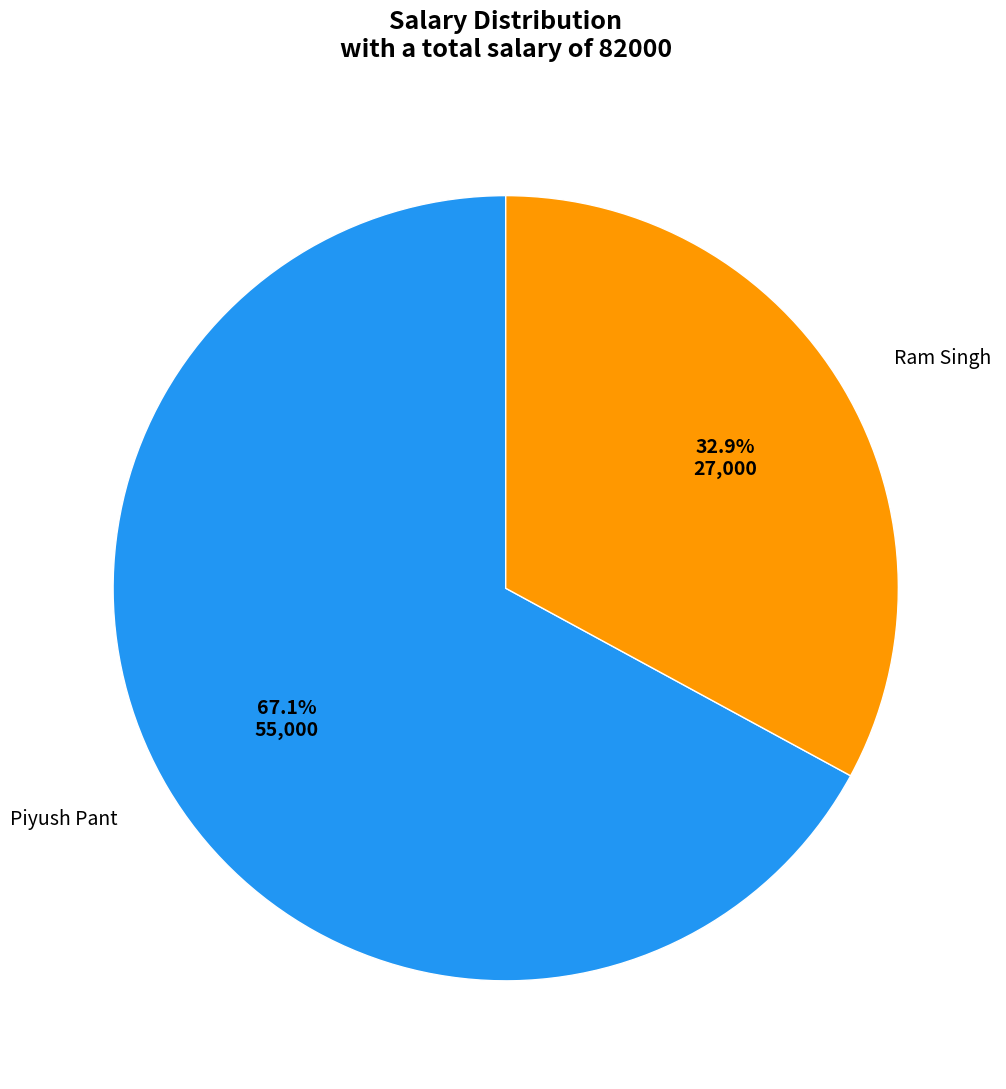

Approximately how many times larger is the value at Ram Singh compared to Piyush Pant?

0.5